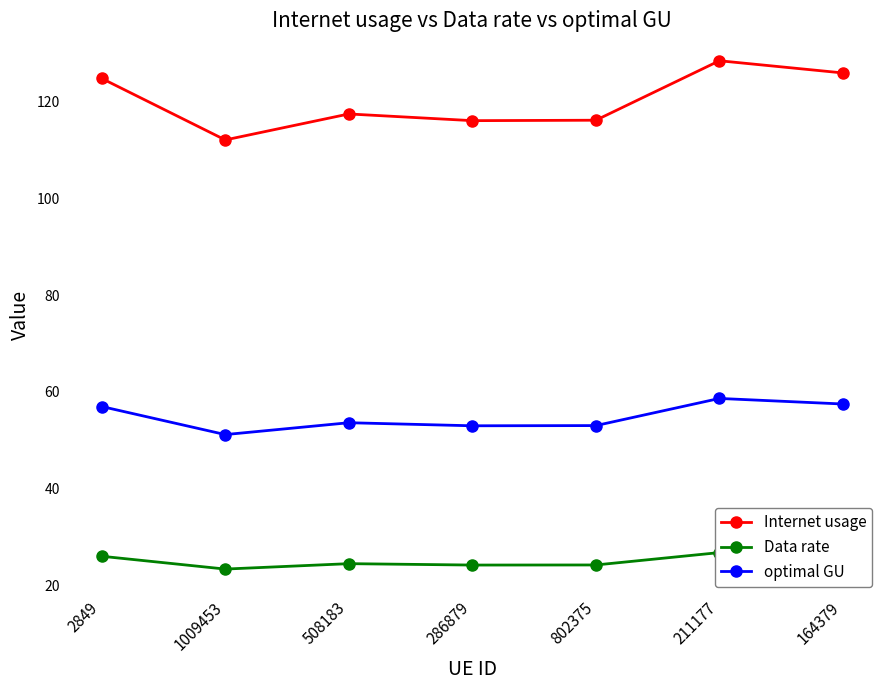

True or false: Internet usage and optimal GU cross at least once.

False